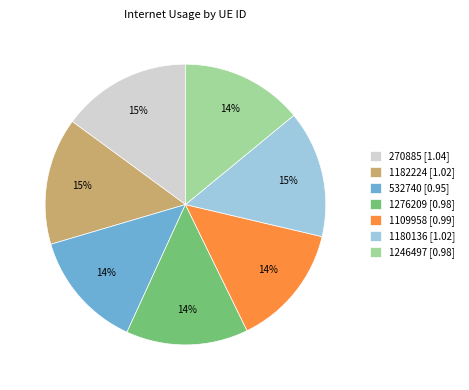

The 270885 [1.04] slice represents 15% of the pie. True or false?

True